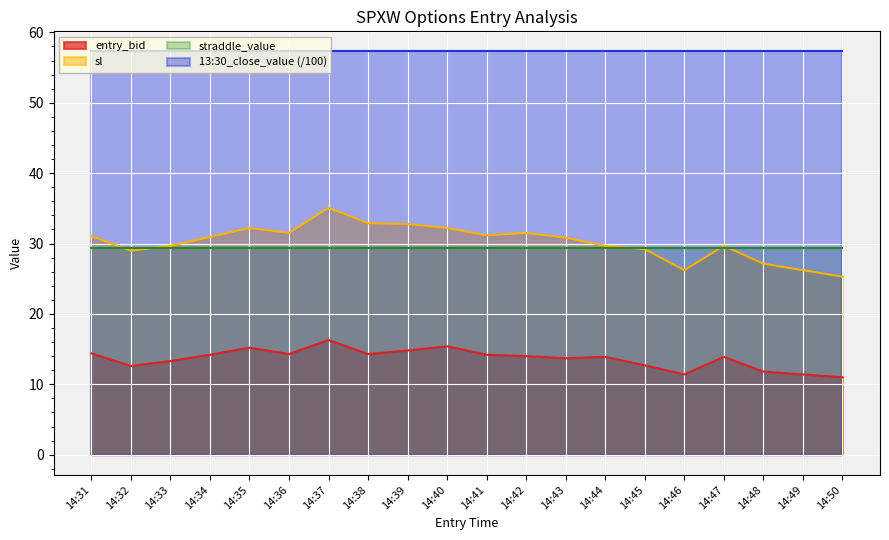

At which label does entry_bid first exceed 14?

14:31